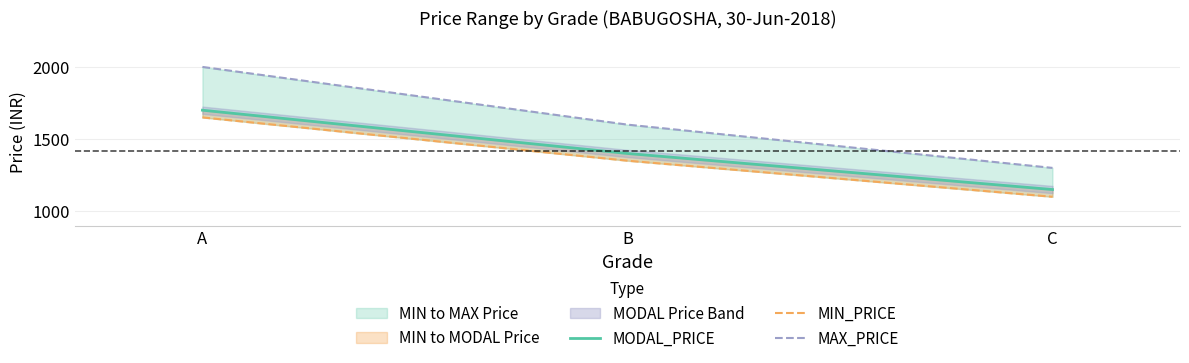

Which series has the widest spread of values?

MAX_PRICE